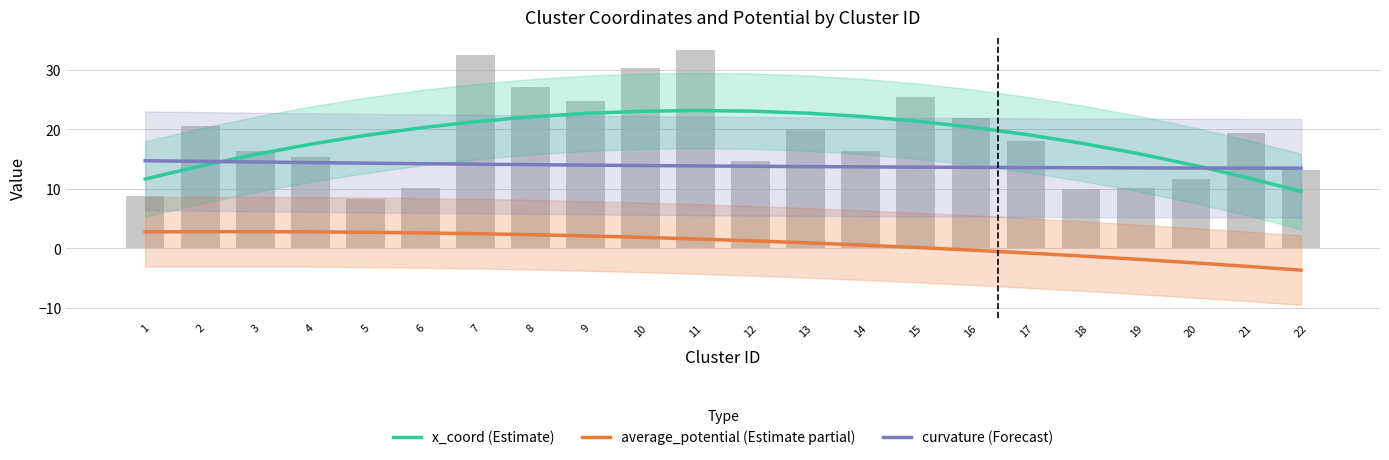

Which category has the lowest value in the average_potential (Estimate partial) series?

22